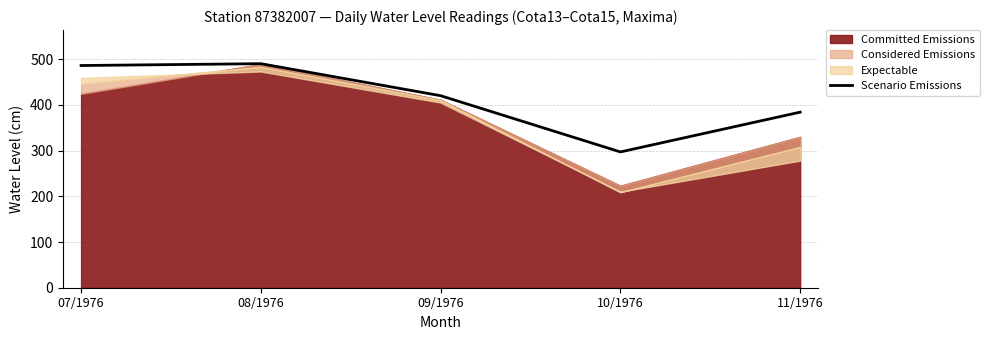

How many lines are shown in the chart?

1